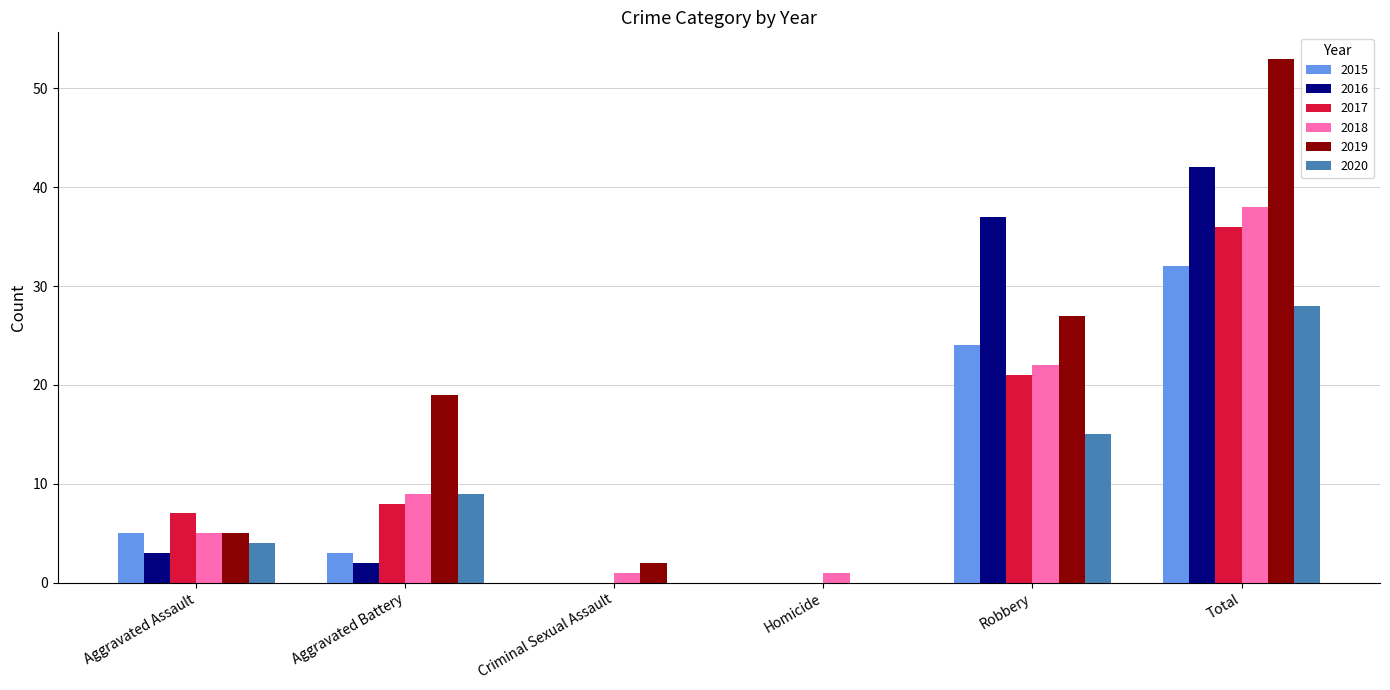

Which category has the highest value across all series?

Total